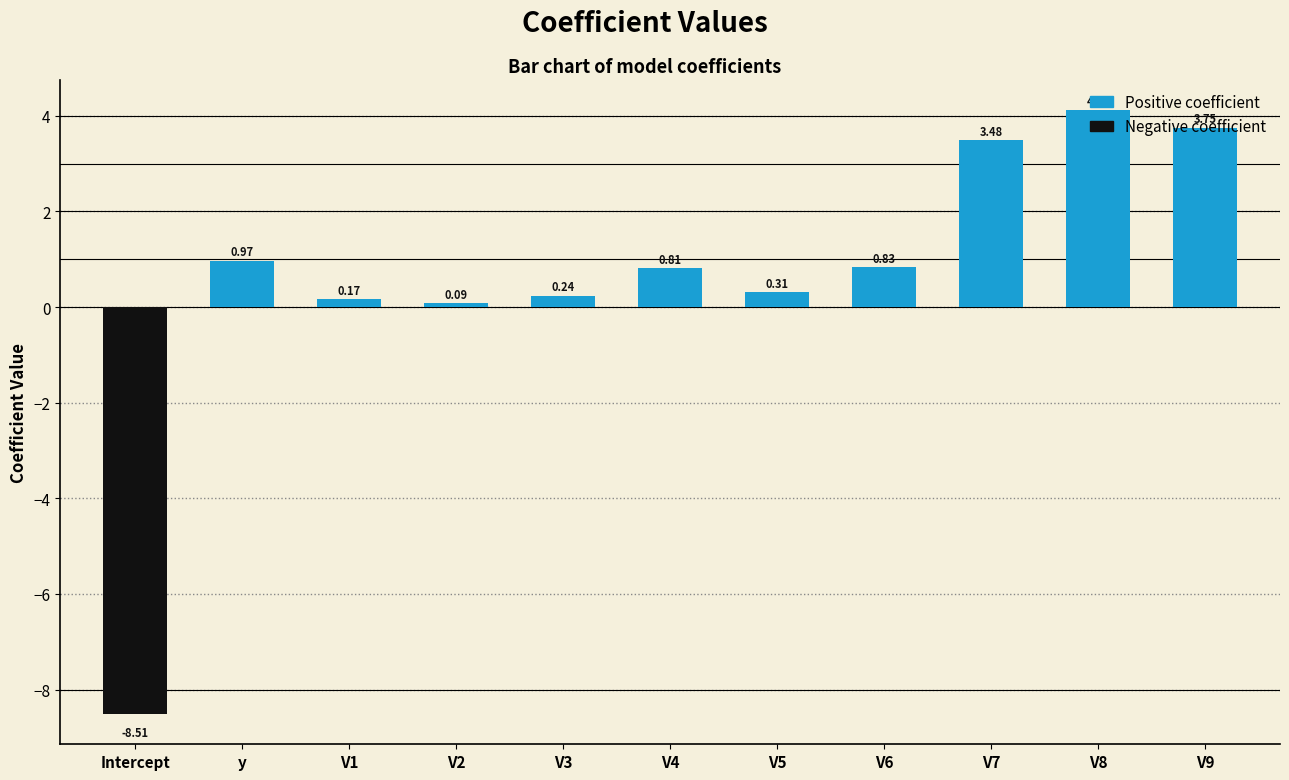

What is the value of the 5th bar from the left?

0.2